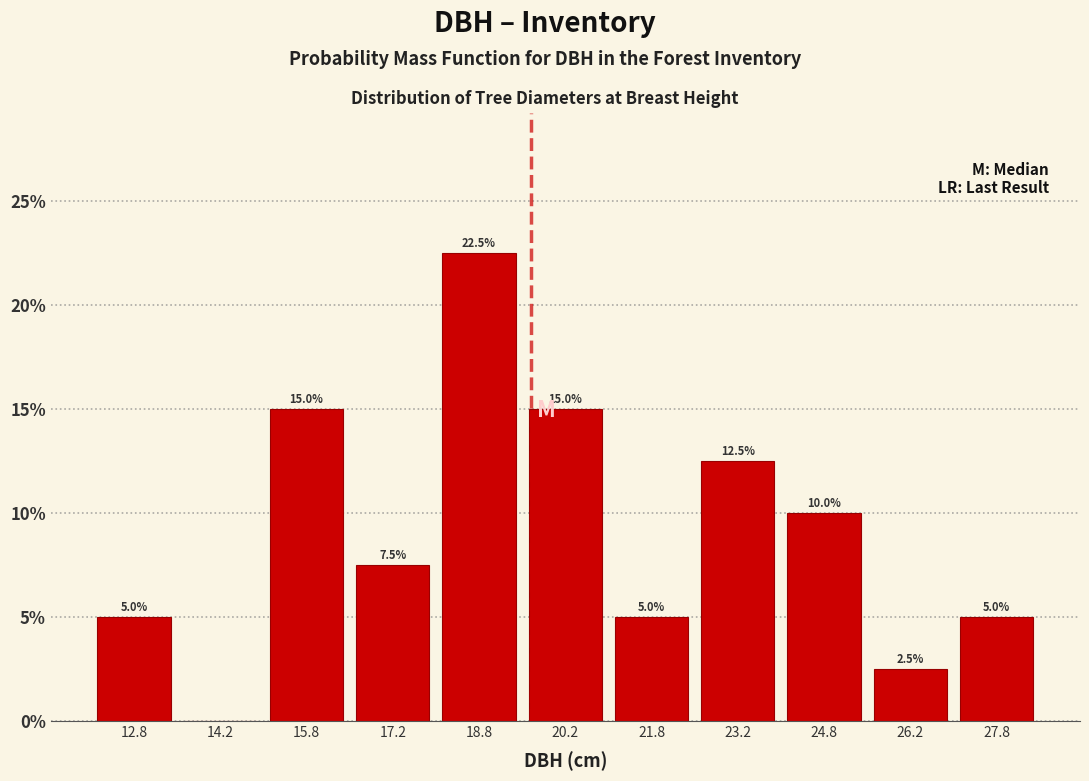

Over which range of the x-axis is the bar tallest?

18.0 to 19.5